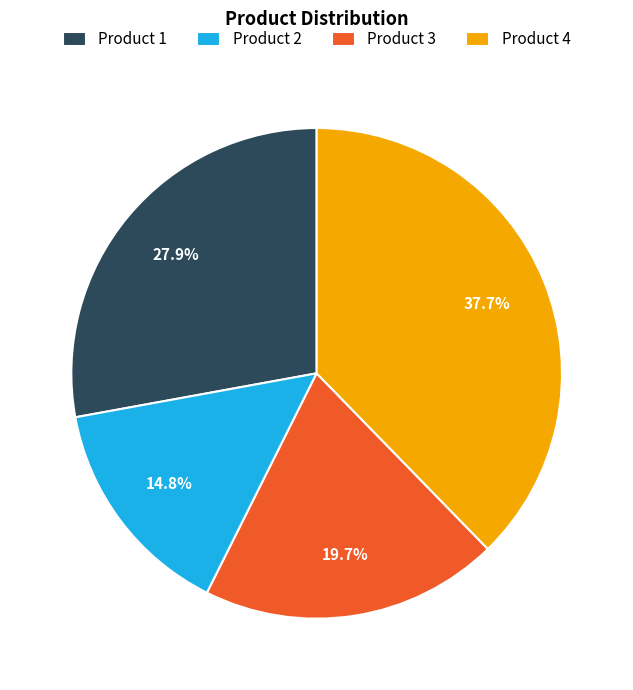

What percentage is NOT represented by Product 1?

72.1%